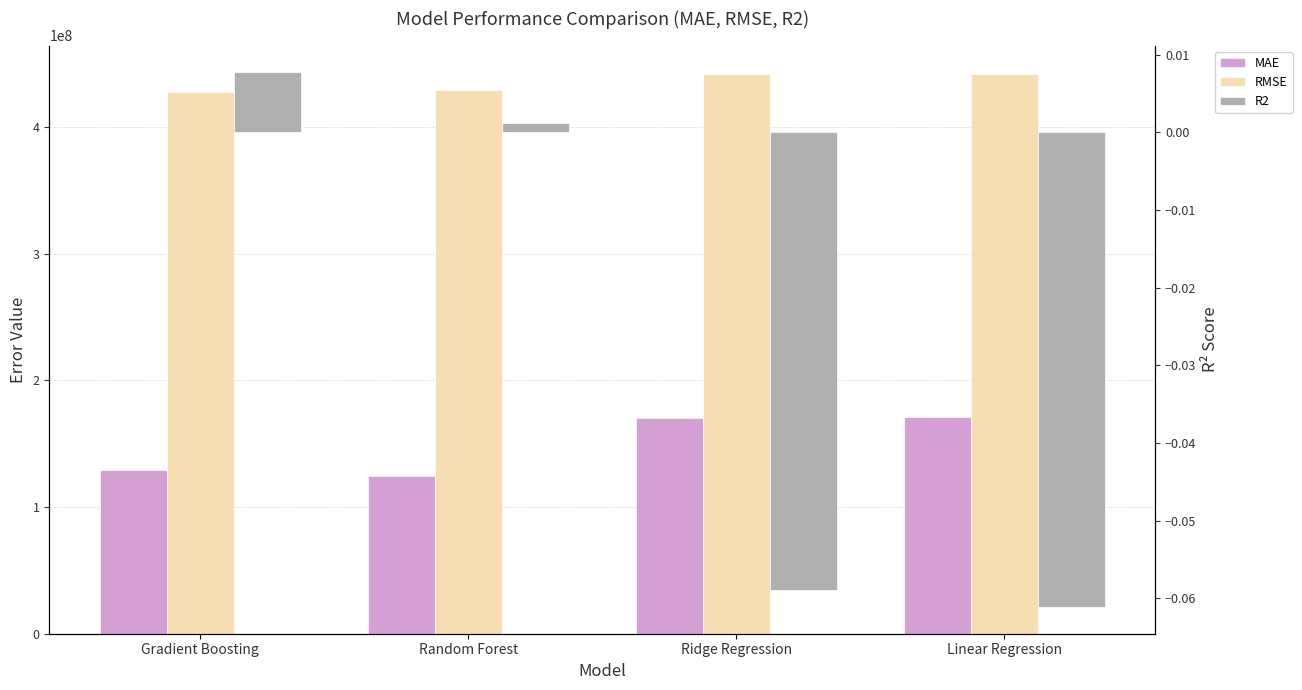

Where does the R2 series first go above 0?

Gradient Boosting